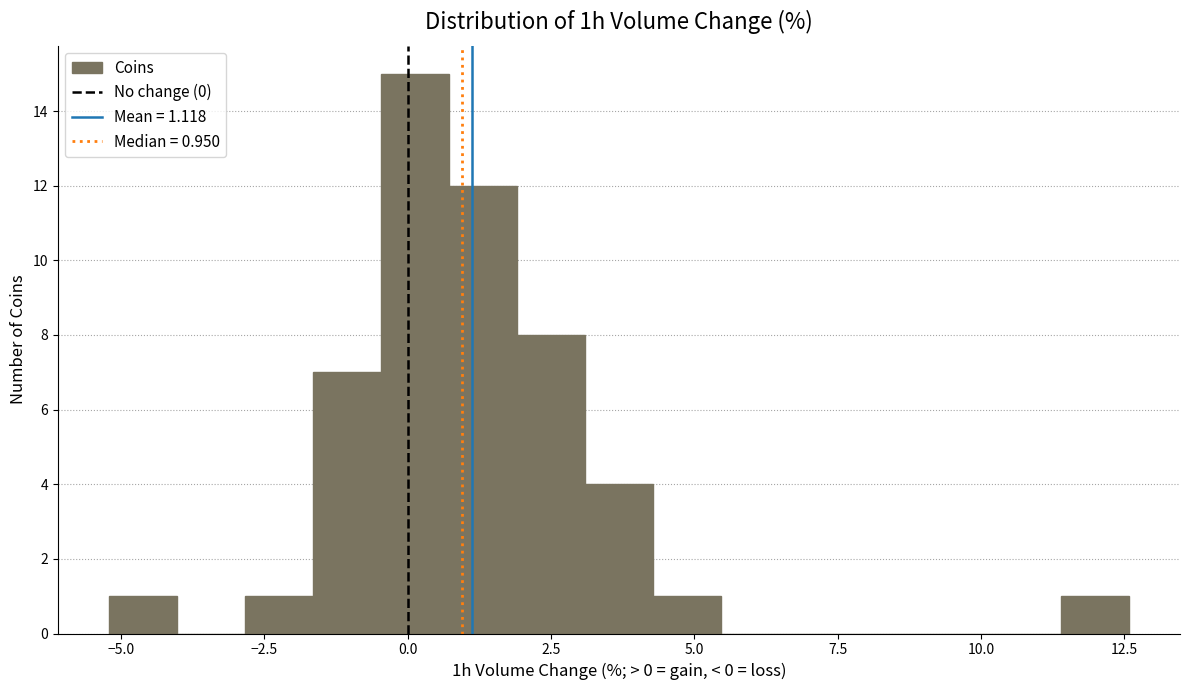

Around what value on the x-axis is the tallest bar? Give the approximate position of its centre, as read against the axis.

0.0